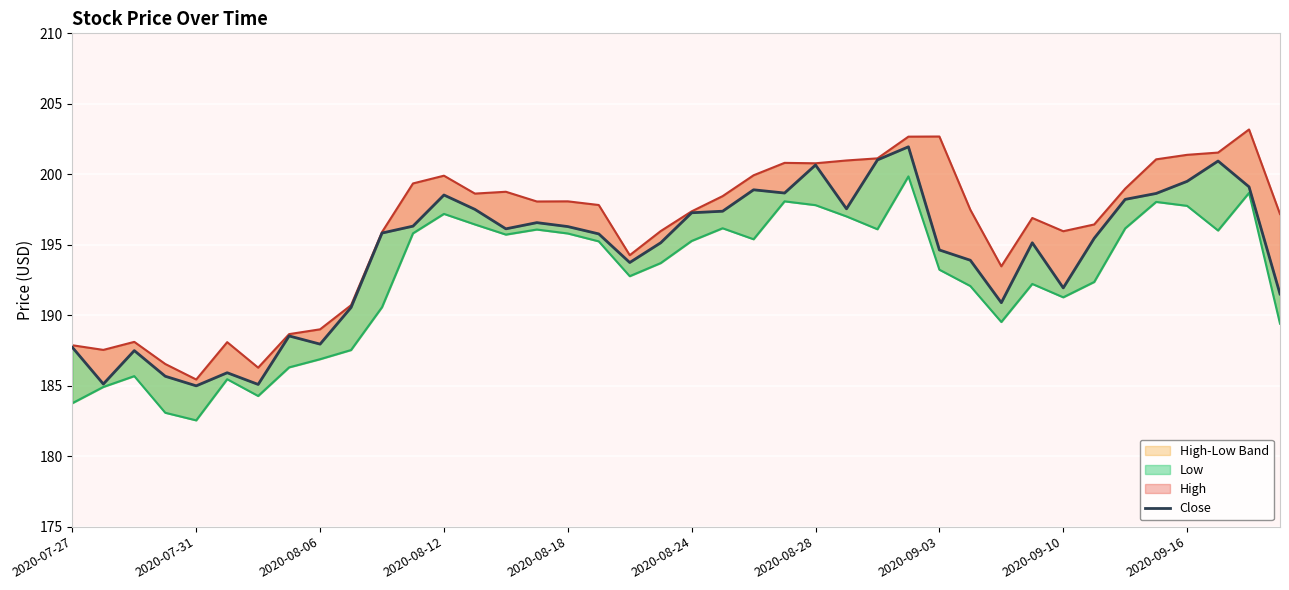

What is the difference between the highest and lowest values at 28?

9.4